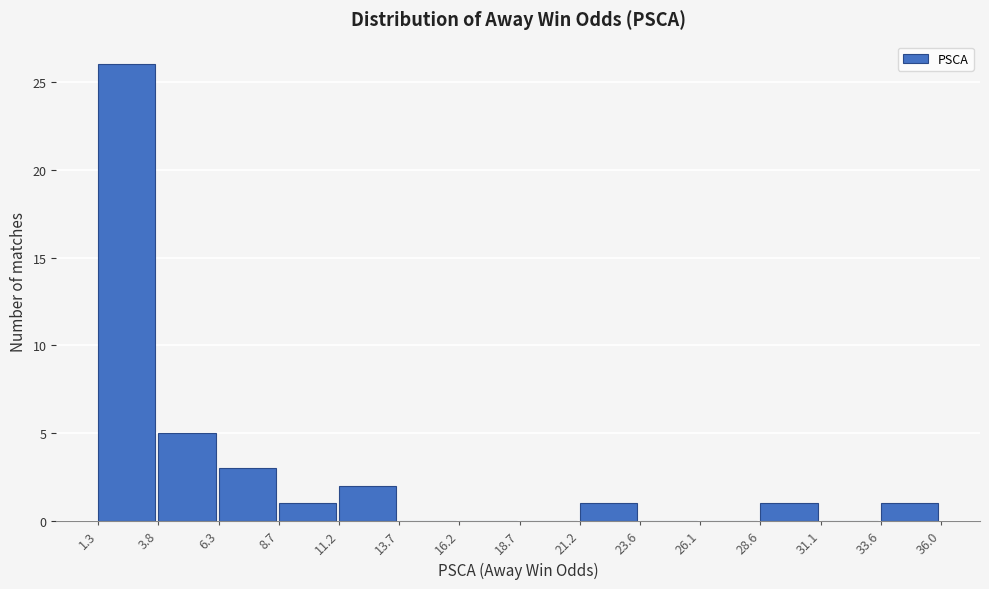

Reading left to right, list every bar in this chart as the range it spans on the x-axis followed by its height. The values are not printed on the chart, so give them approximately, as read against the axis.

1.3 to 3.8: 26
3.8 to 6.3: 5
6.3 to 8.7: 3
8.7 to 11.2: 1
11.2 to 13.7: 2
13.7 to 16.2: 0
16.2 to 18.7: 0
18.7 to 21.2: 0
21.2 to 23.6: 1
23.6 to 26.1: 0
26.1 to 28.6: 0
28.6 to 31.1: 1
31.1 to 33.6: 0
33.6 to 36.0: 1